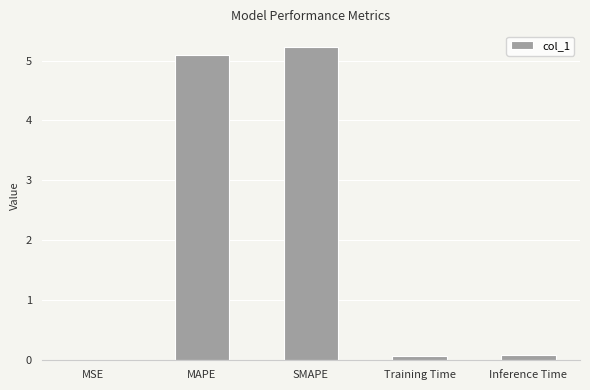

True or false: the data shows 0.1 at Training Time.

True